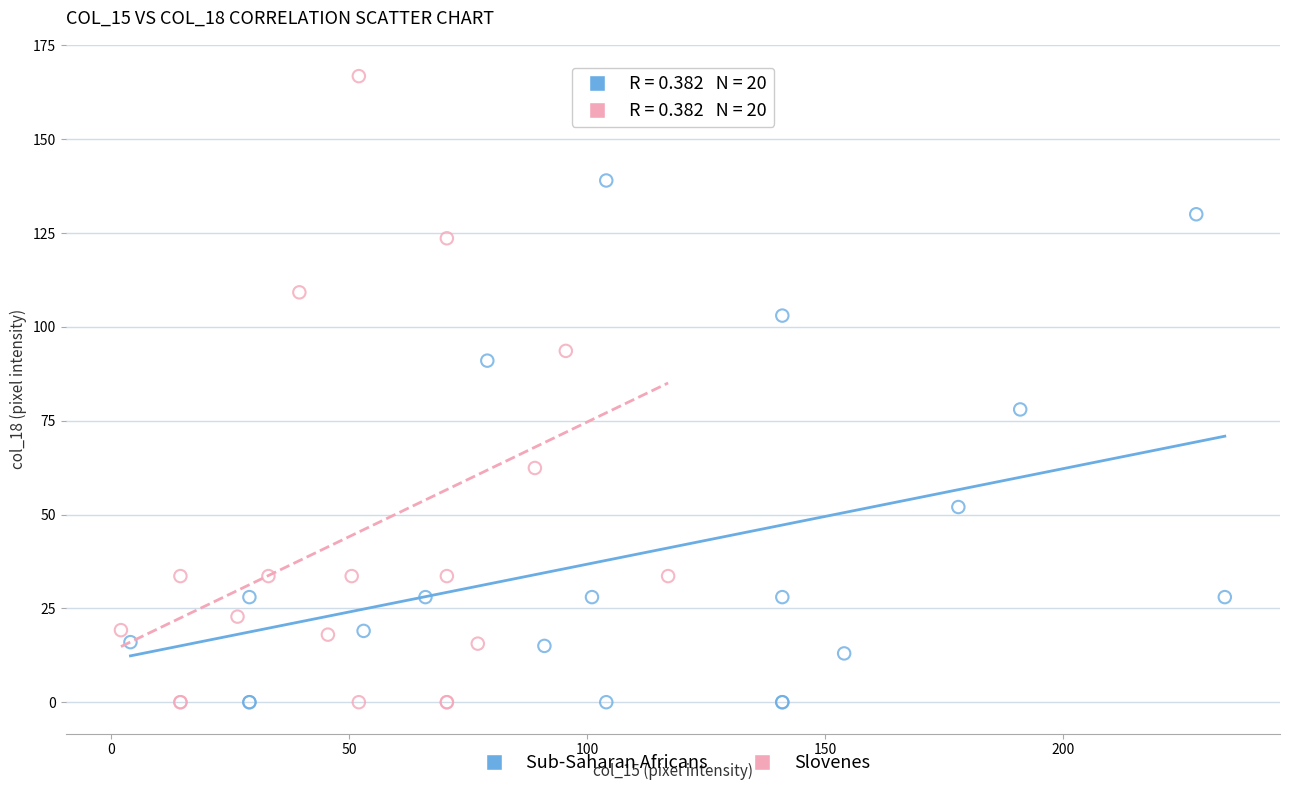

Which series has the largest Y range (max minus min)?

Slovenes